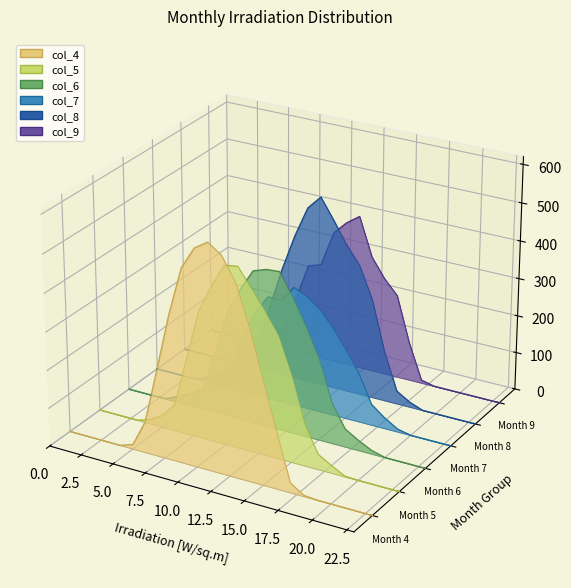

What is the label of the 8th point from the left?

17.5